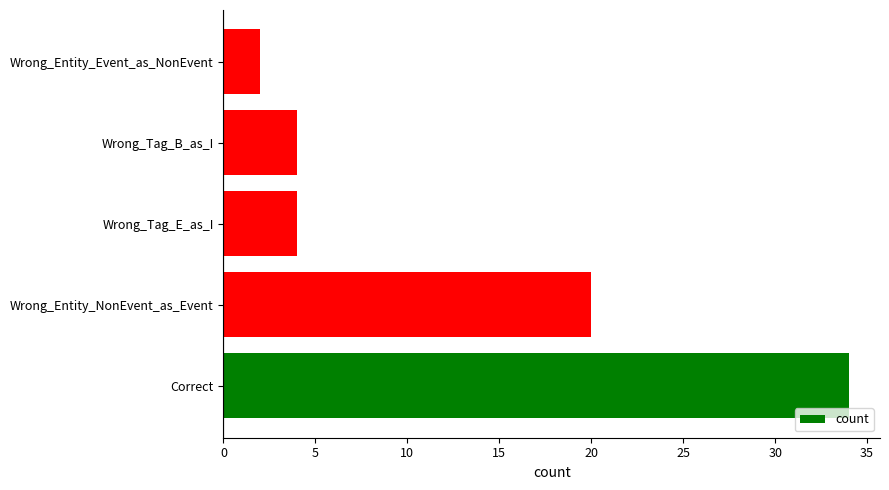

What is the change in value from Correct to Wrong_Tag_B_as_I?

-30